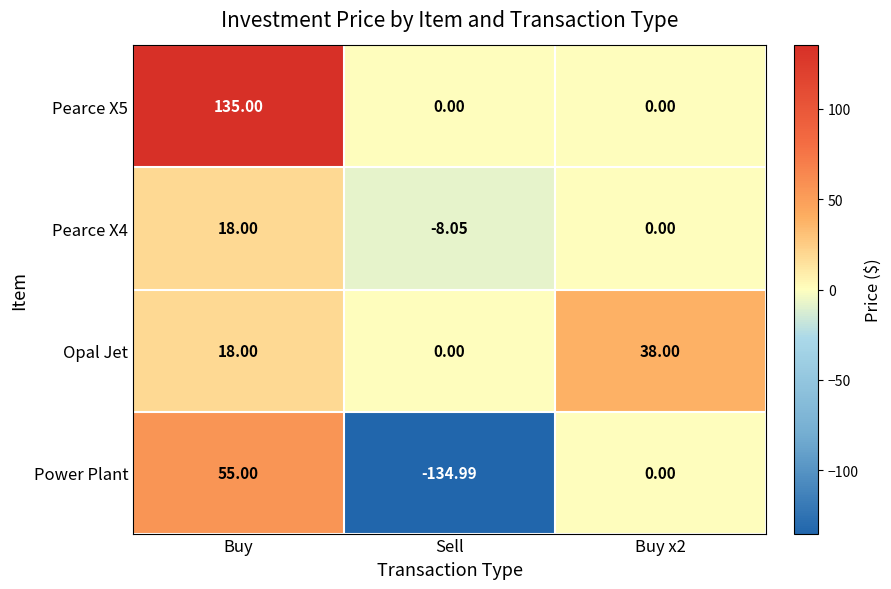

Count the number of categories in the chart.

3